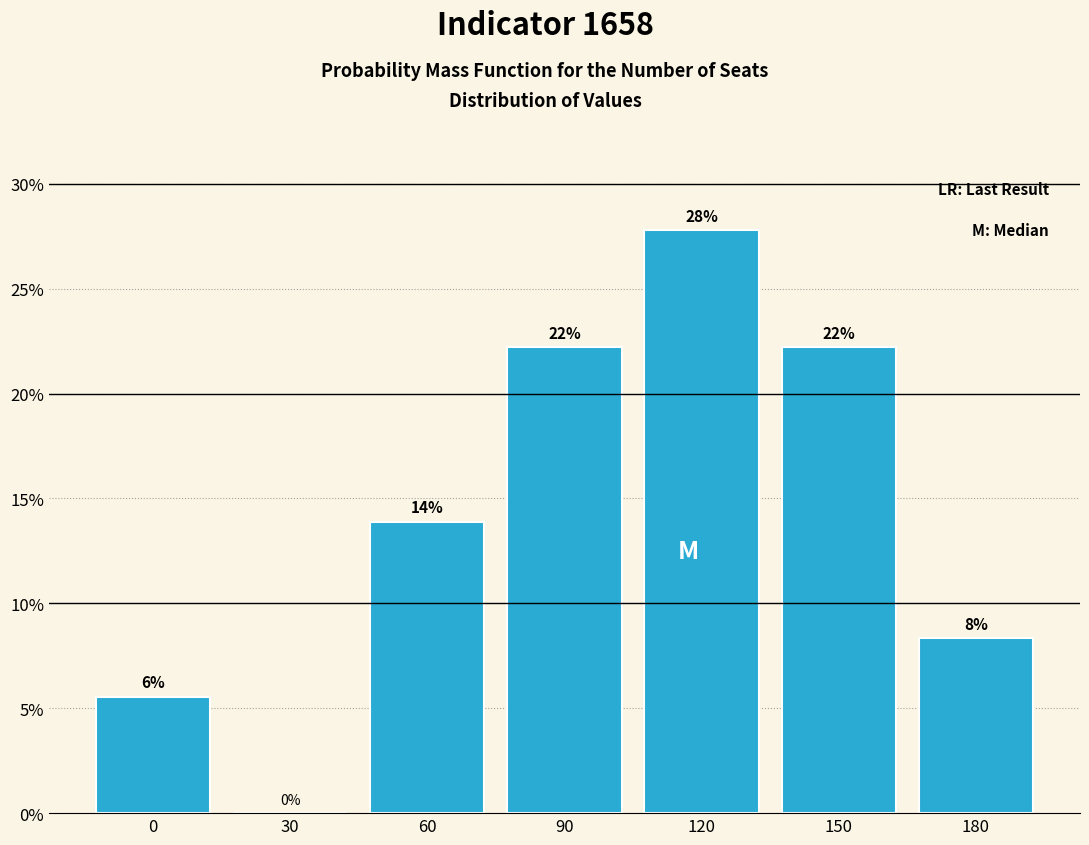

Are the bars horizontal?

No